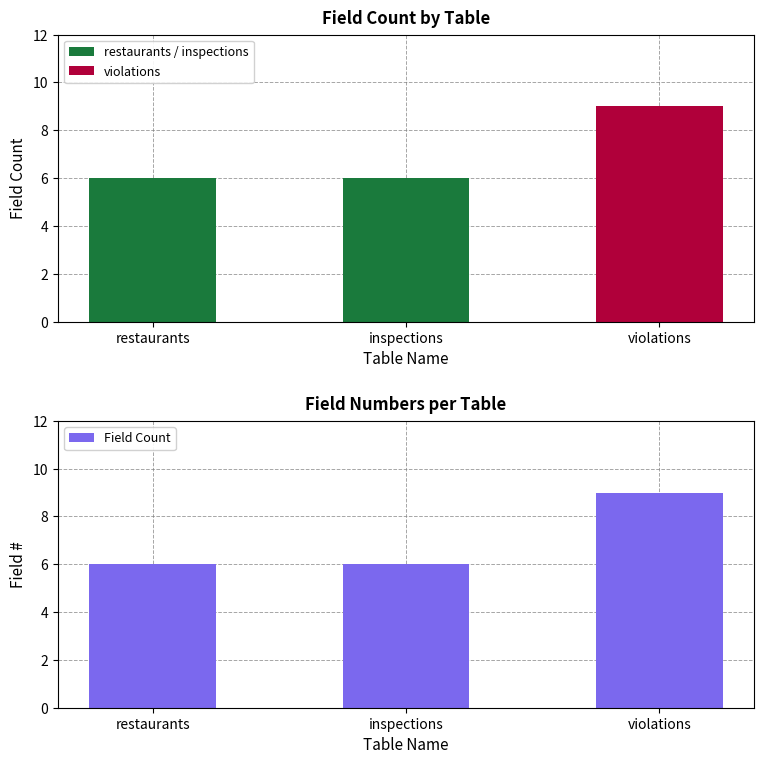

How many bars are there in each group?

3